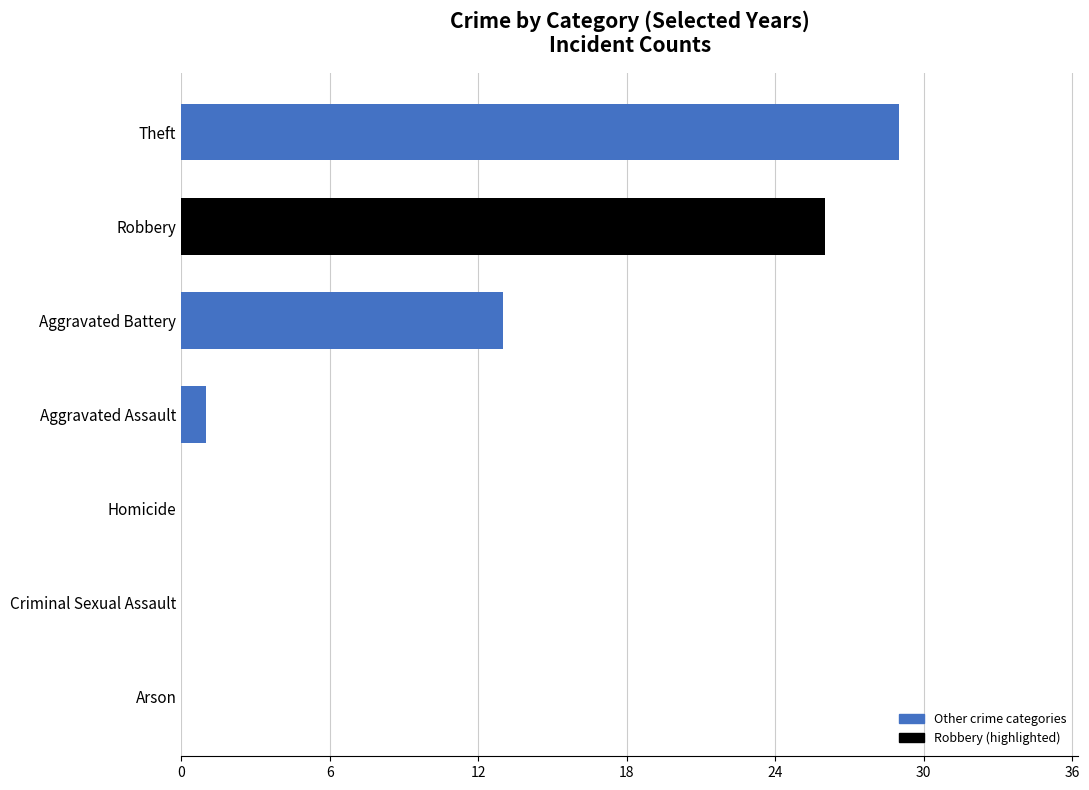

What is the average value?

10